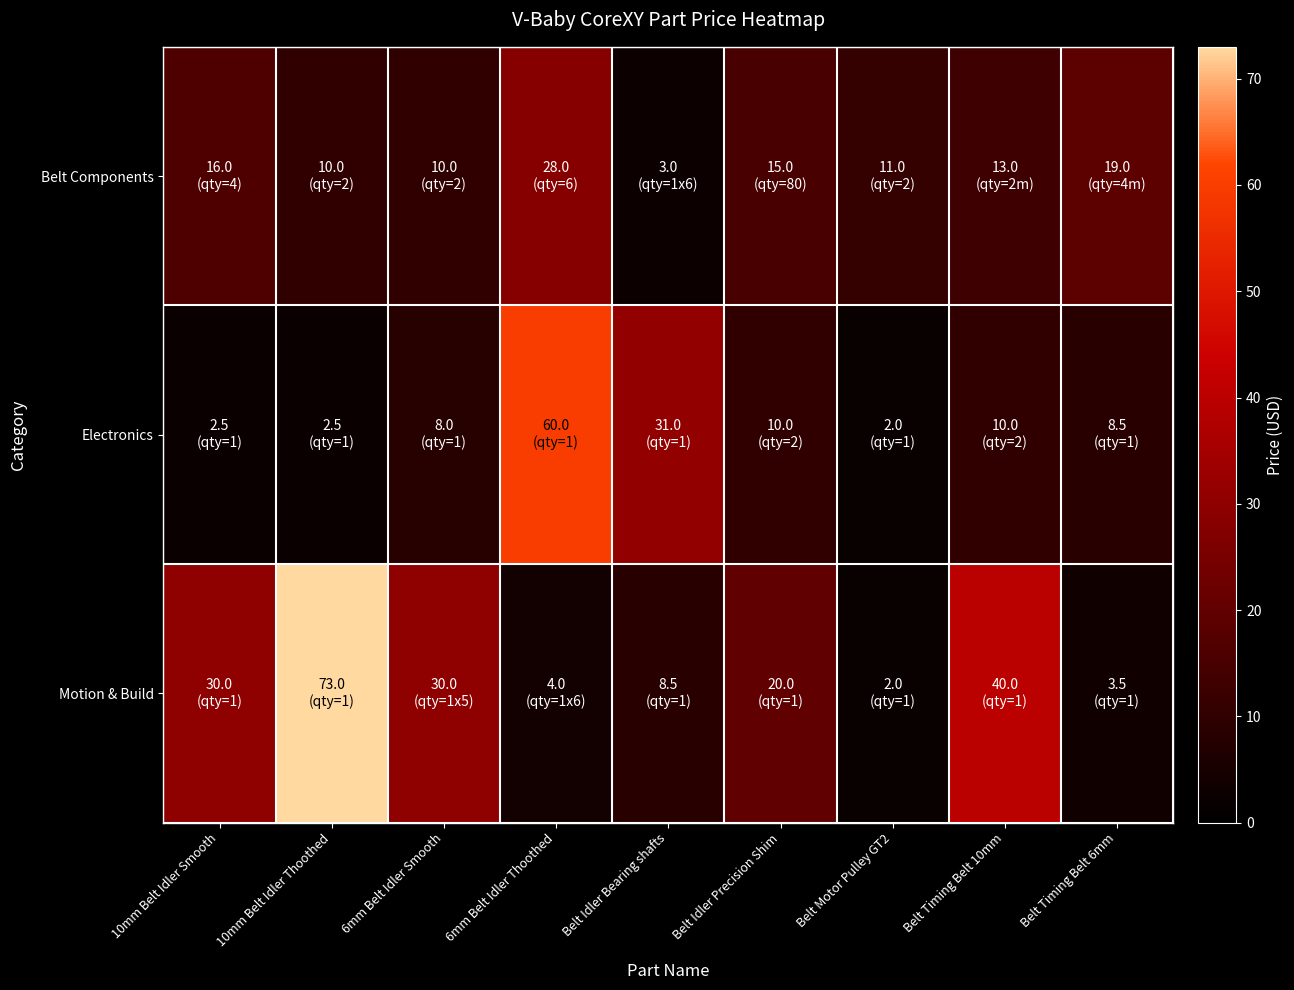

Between Belt Timing Belt 10mm and Belt Timing Belt 6mm, which series saw the biggest shift?

Motion & Build